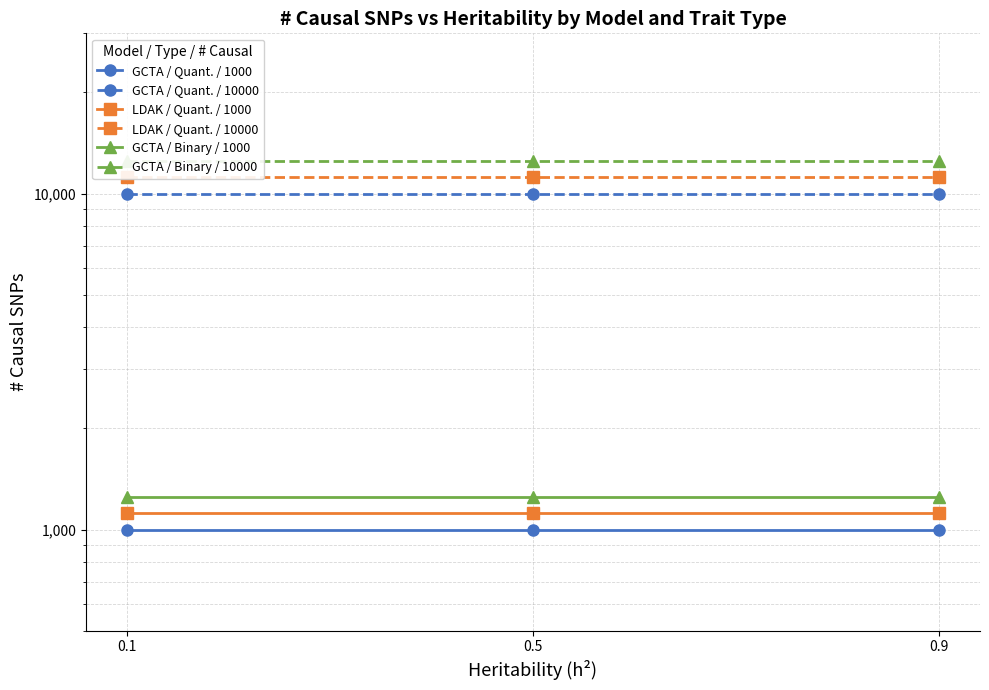

What is the difference between the highest and lowest values at 0.9?

11500.0